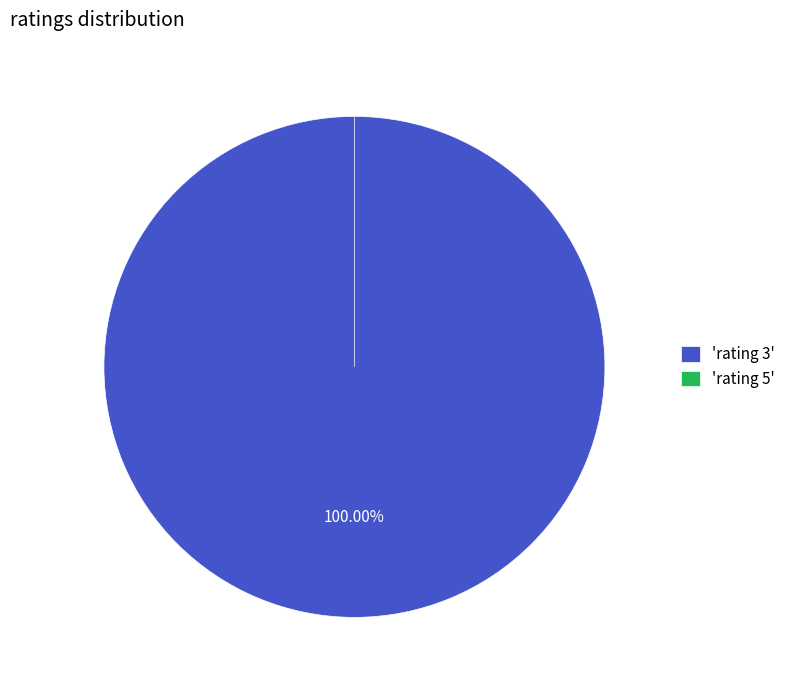

What is the smallest slice in the pie chart?

5